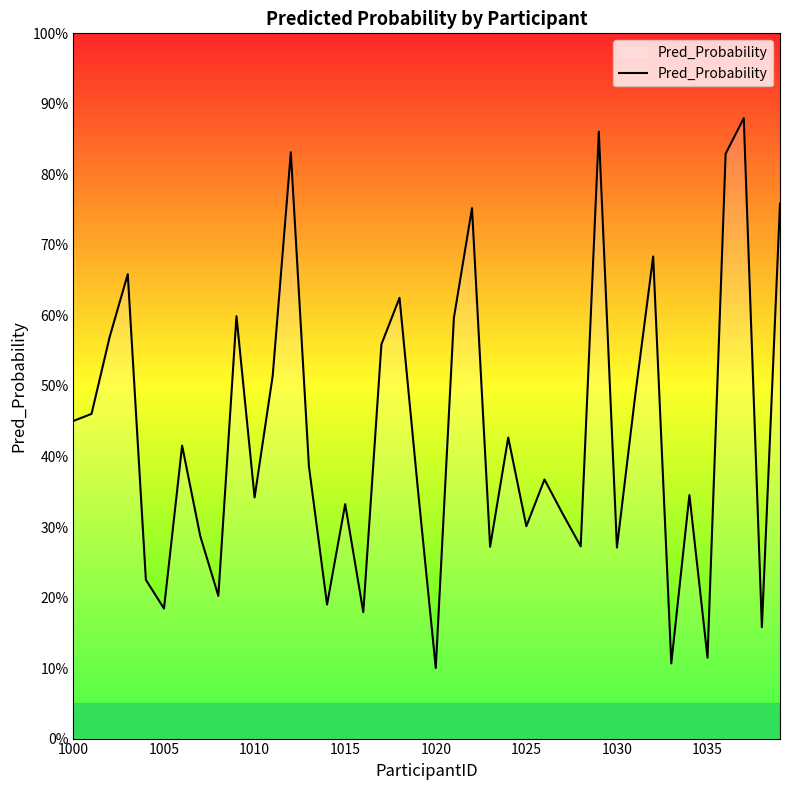

True or false: the data has more than 0 interior local peaks.

True